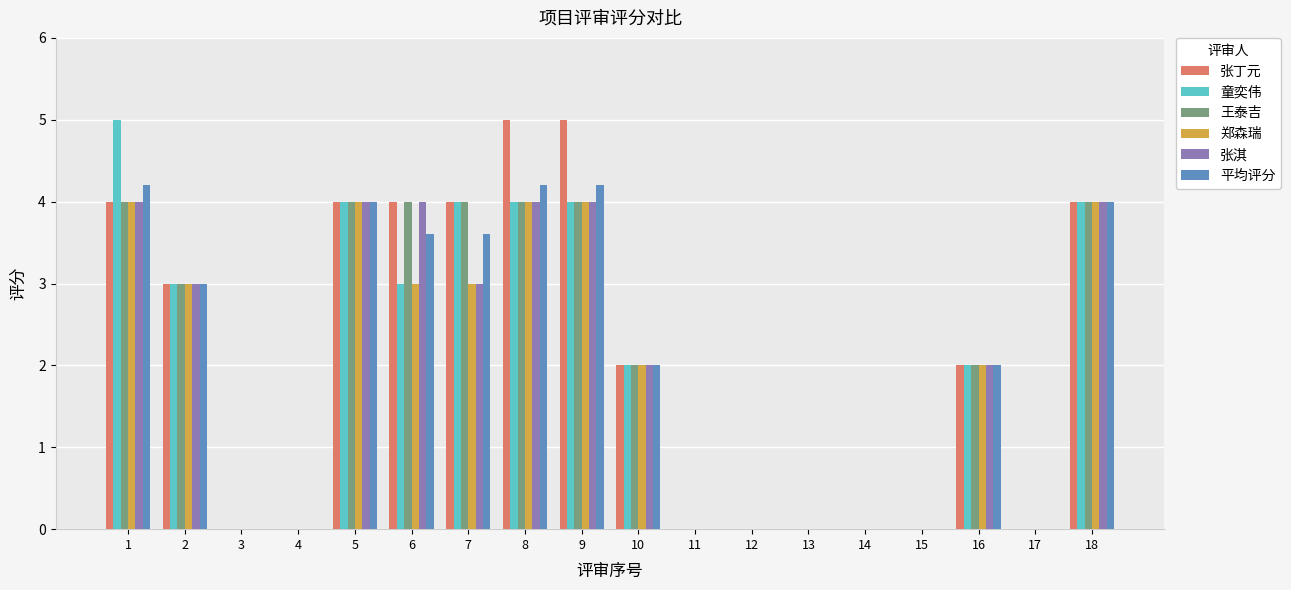

Is it true that 郑森瑞 equals 2.6 at 17?

False